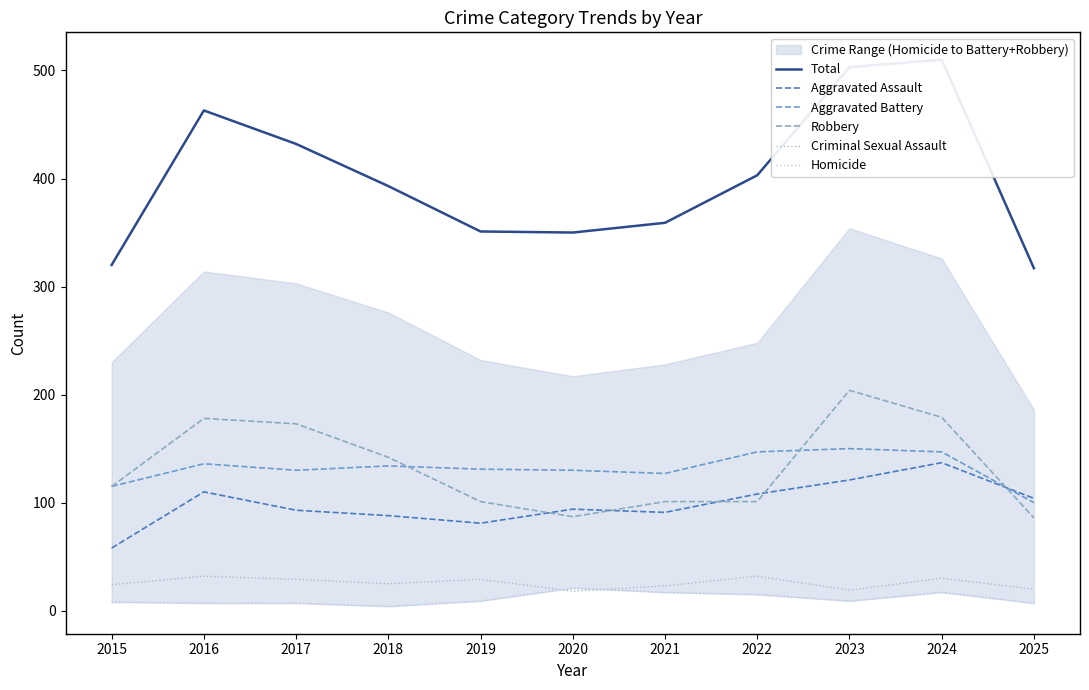

What is the difference between the highest and lowest values at 2023?

494